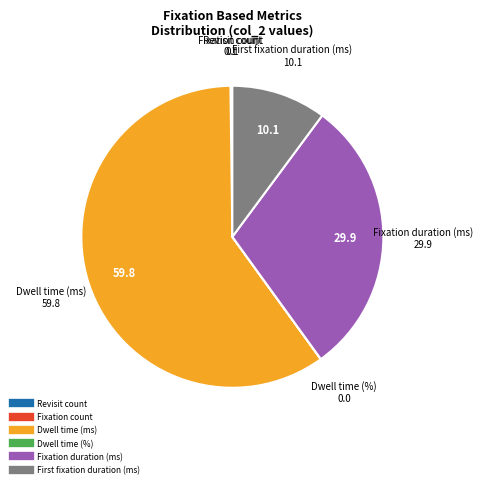

Which slice is the largest?

Dwell time (ms)